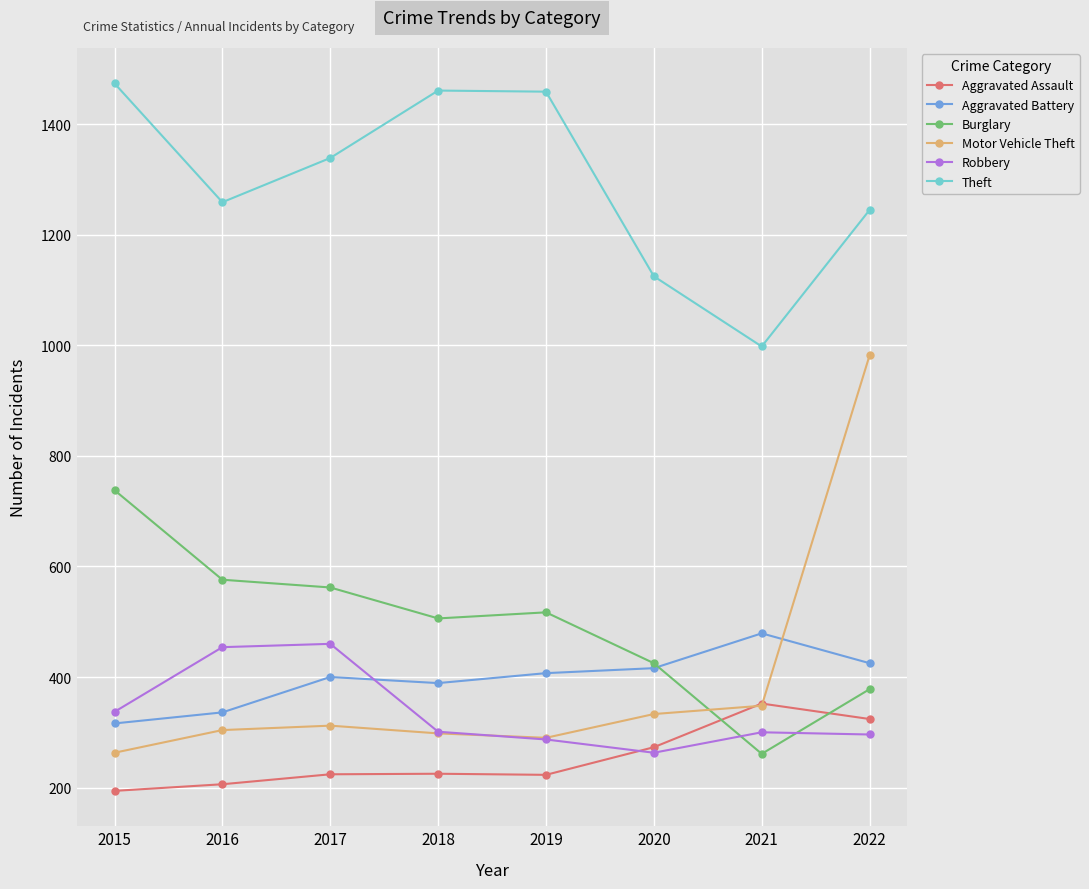

How many interior local valleys does the Theft series have?

2